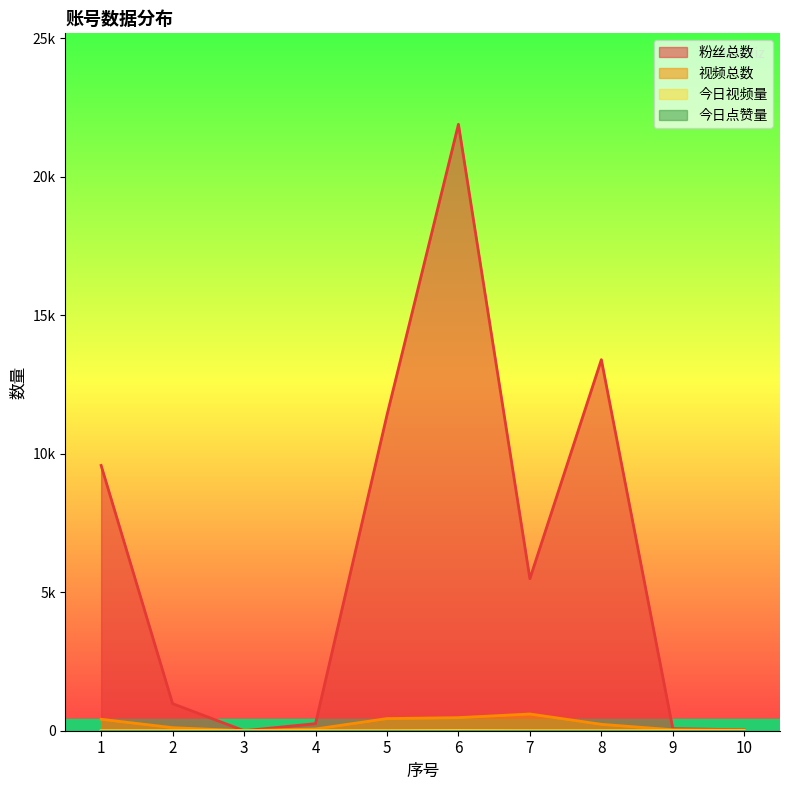

Does the chart display data point markers on the line(s)?

No